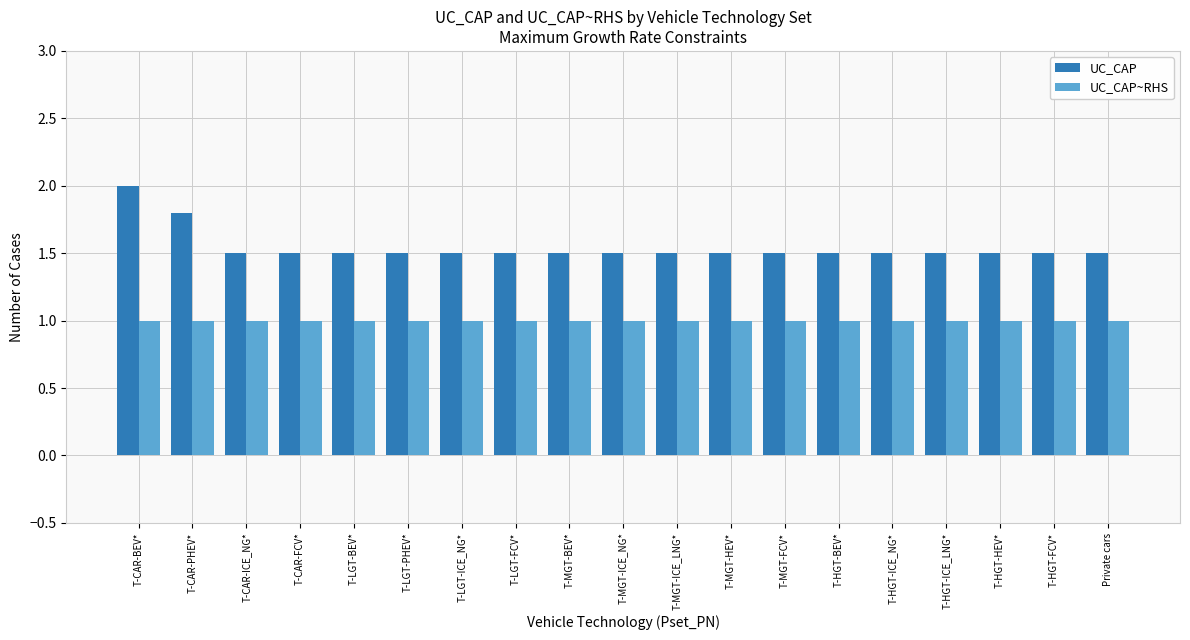

Which series has the largest range (max minus min)?

UC_CAP